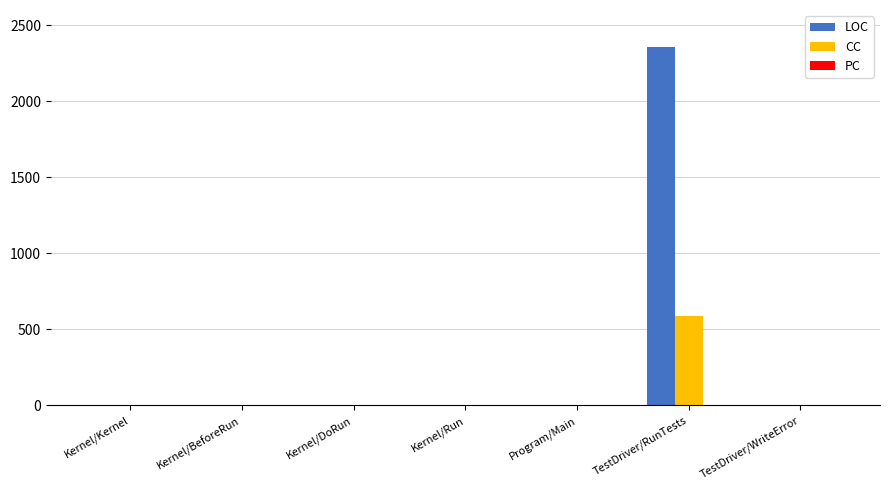

What is the highest value of the LOC series?

2356